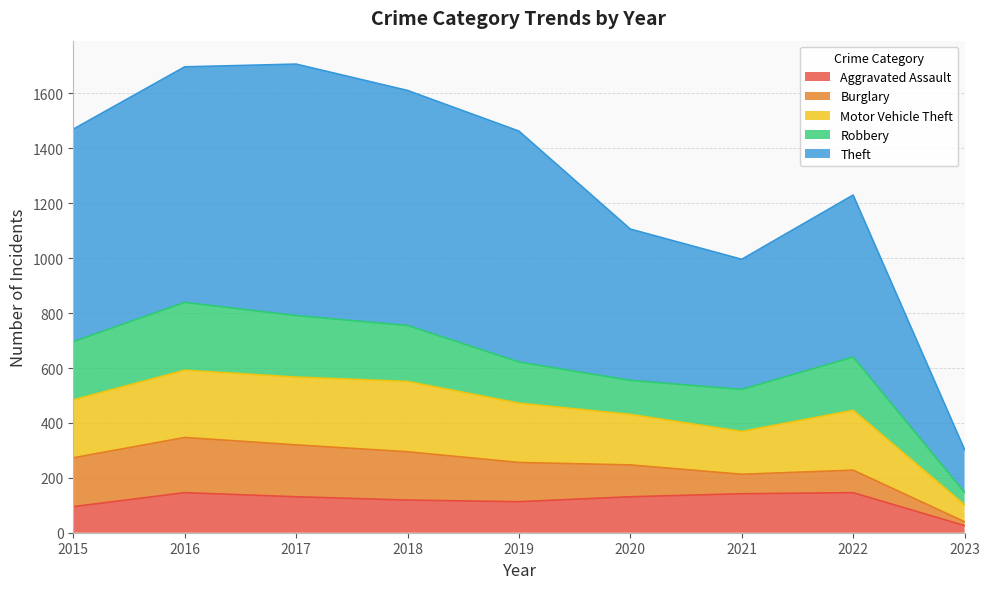

What is the highest value of the Aggravated Assault series?

146